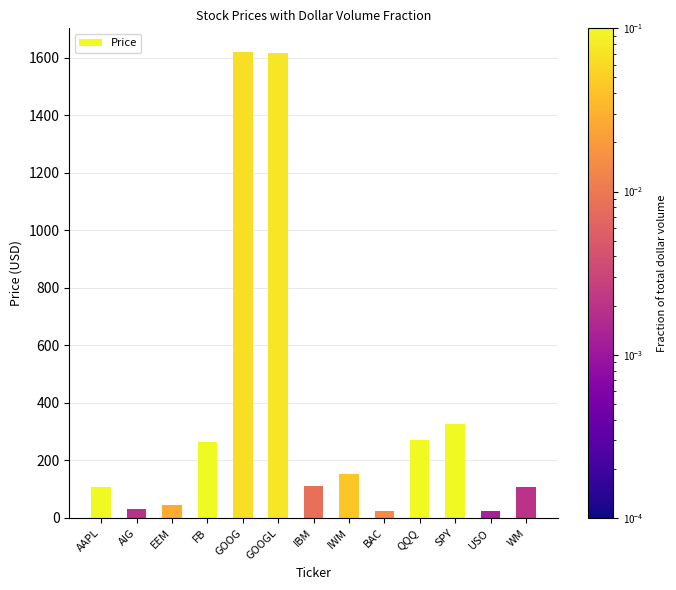

Where is the data nearest to the value 822?

SPY